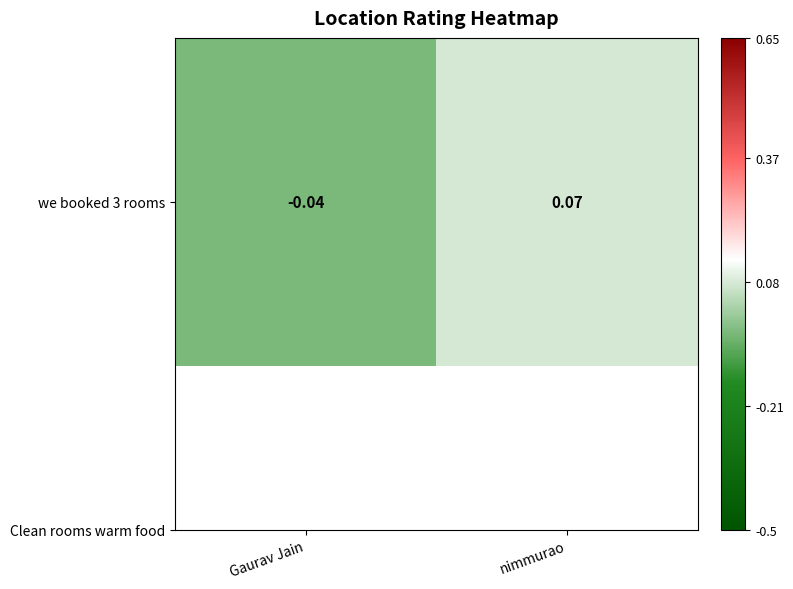

What is the difference between the values at nimmurao and Gaurav Jain?

0.1